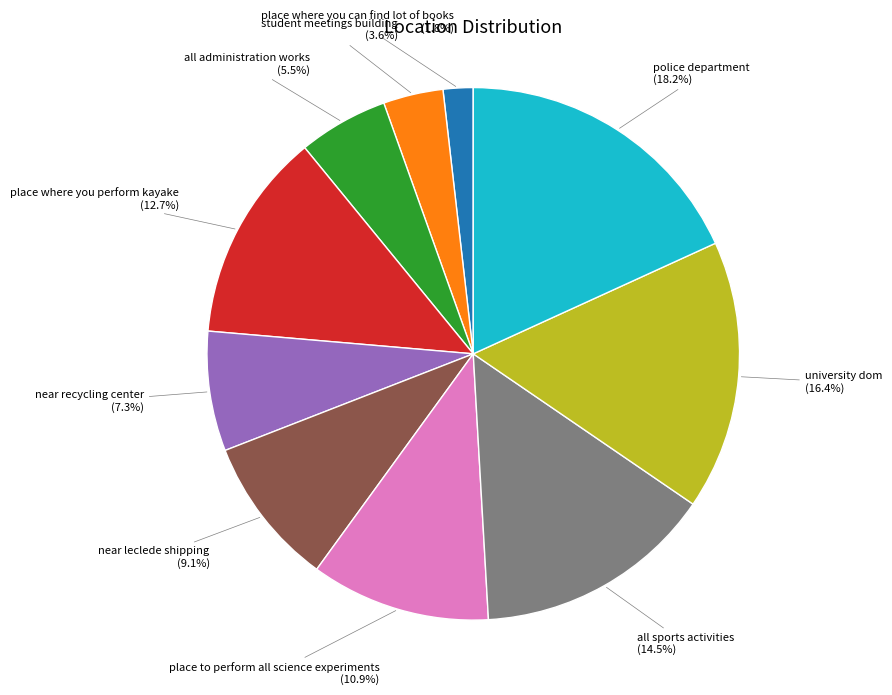

Approximately how many times larger is the value at police department compared to place where you perform kayake?

1.4